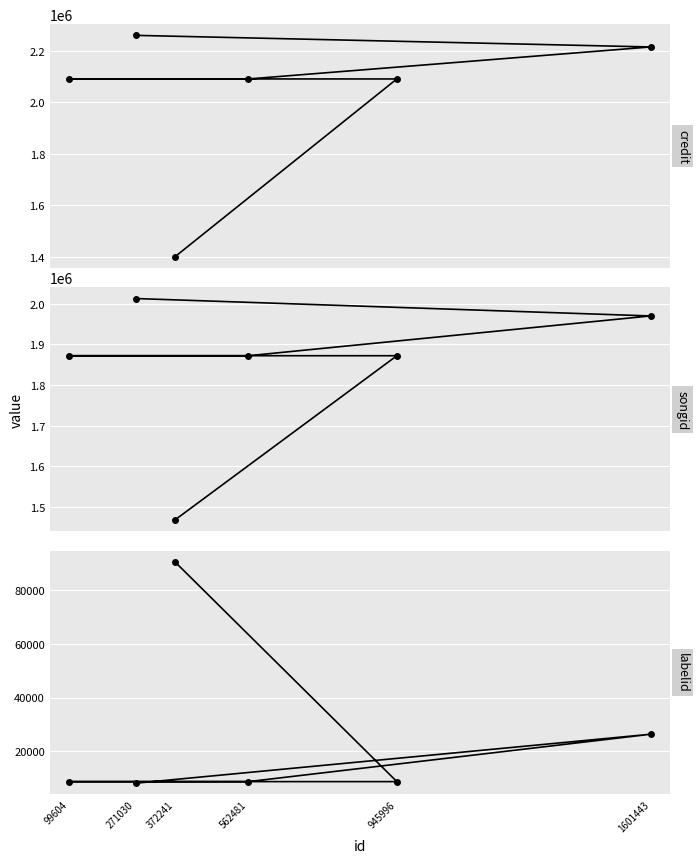

Which has a higher value, 372241 or 271030?

271030